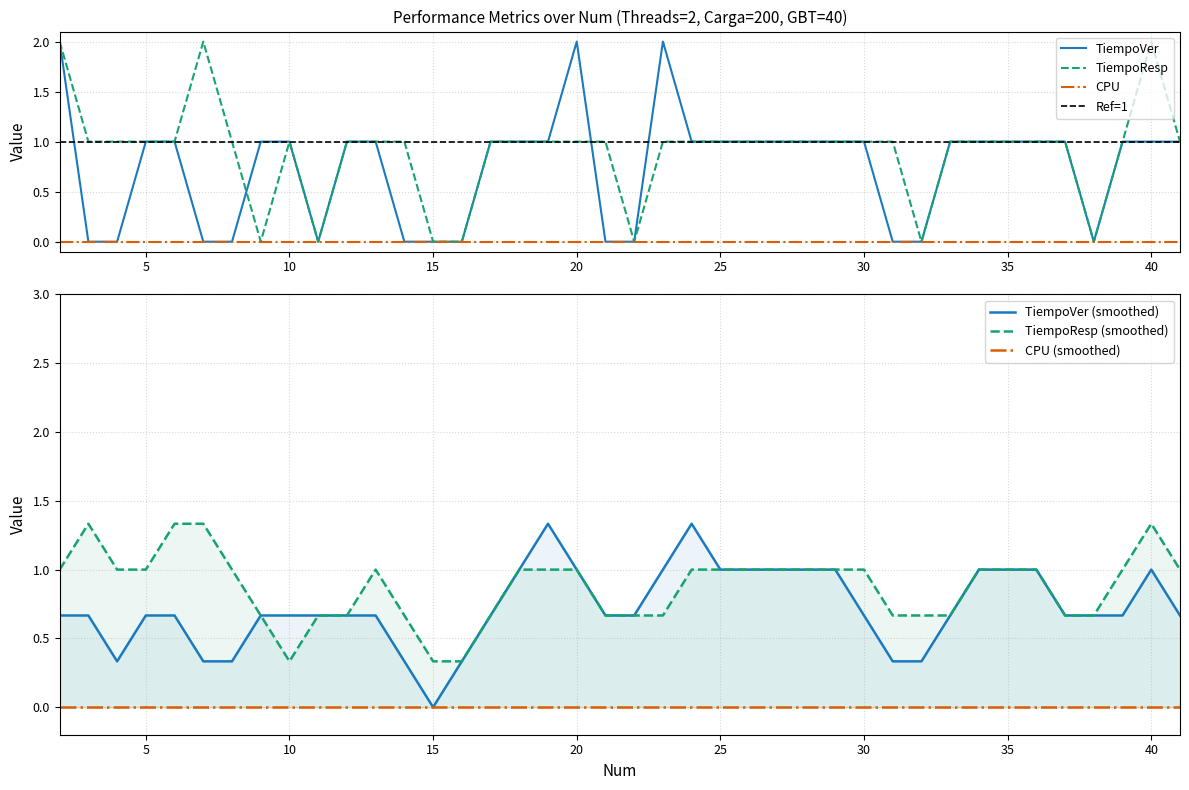

Which series has the largest total across all categories?

TiempoResp